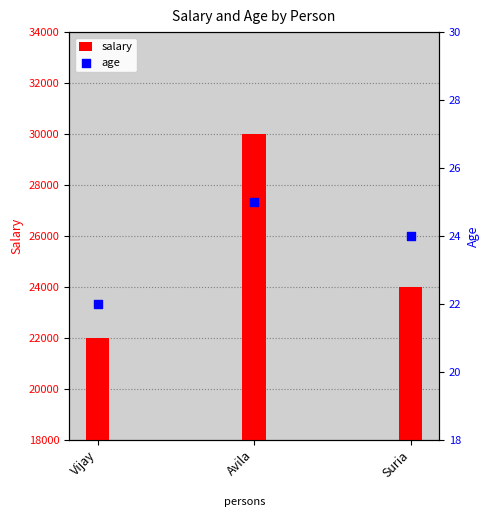

Which series reaches the maximum Y coordinate?

salary